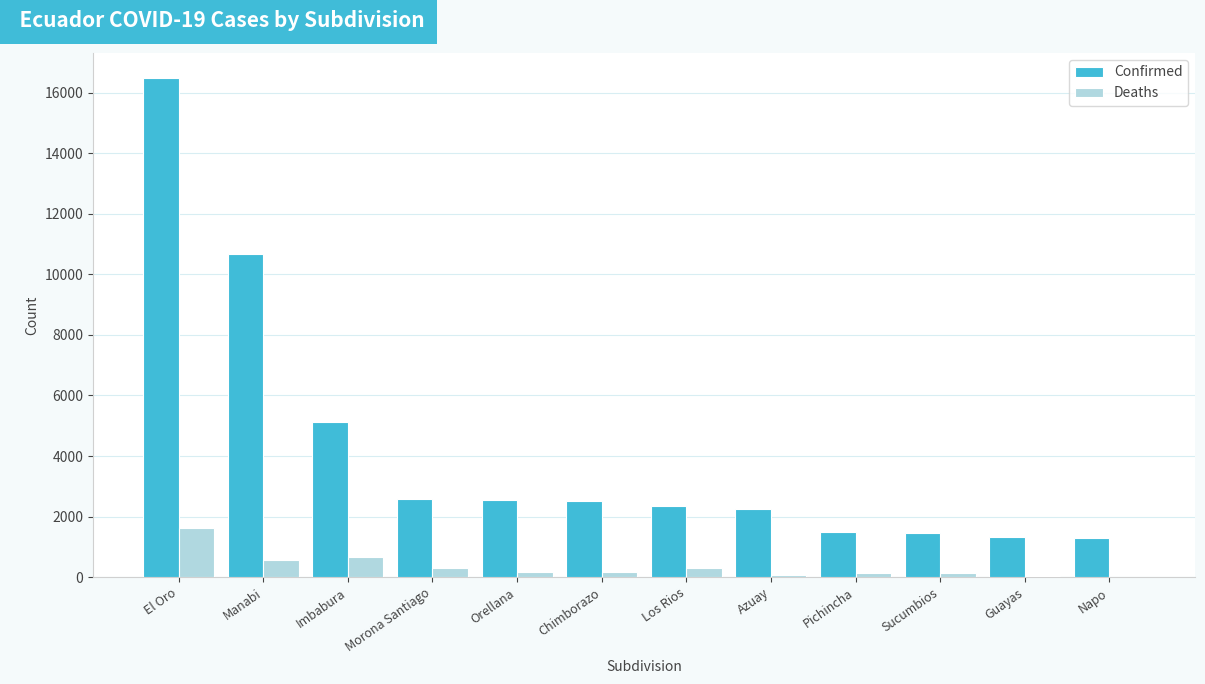

How many categories are shown in the chart?

12